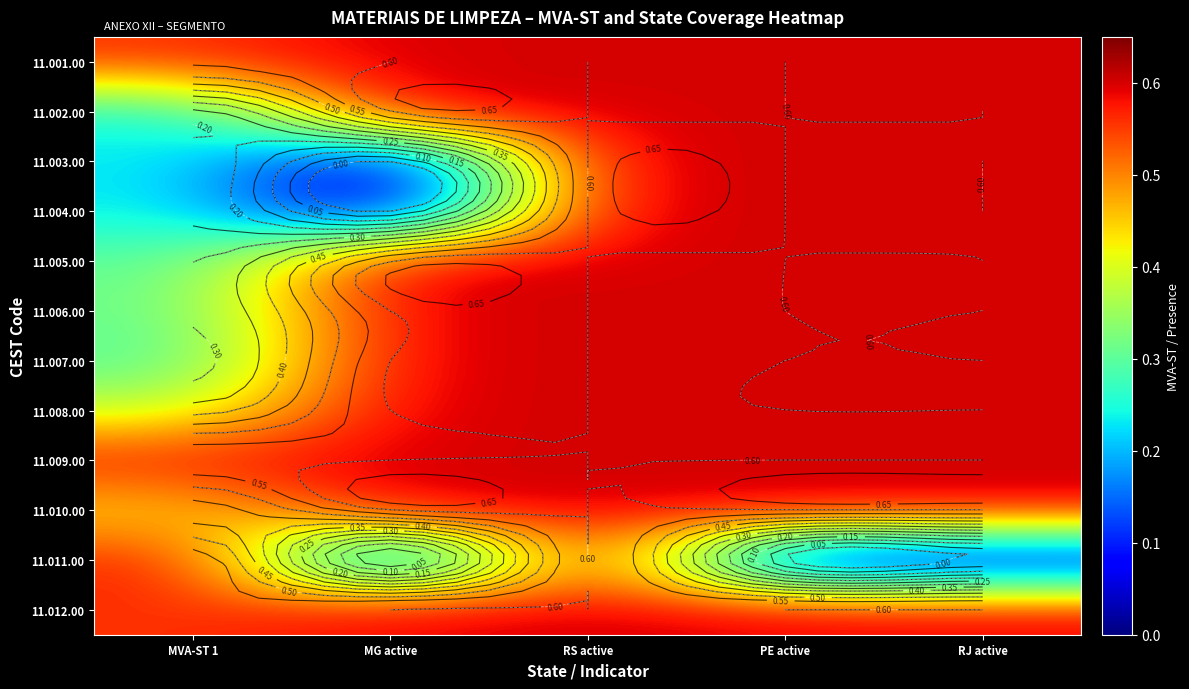

How many 11.009.00 values are between 0 and 1?

5